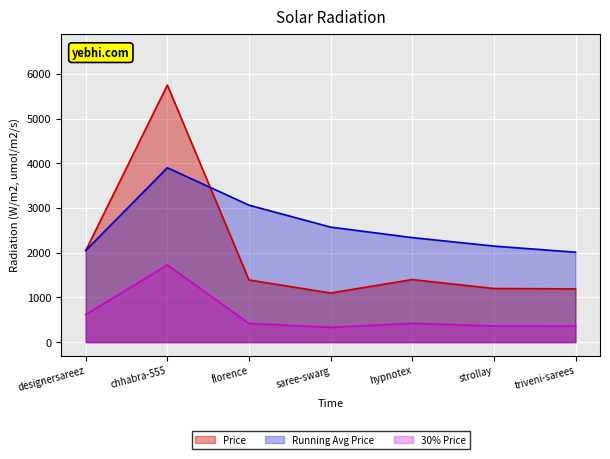

Rank the categories by value from lowest to highest.

saree-swarg, triveni-sarees, strollay, florence, hypnotex, designersareez, chhabra-555